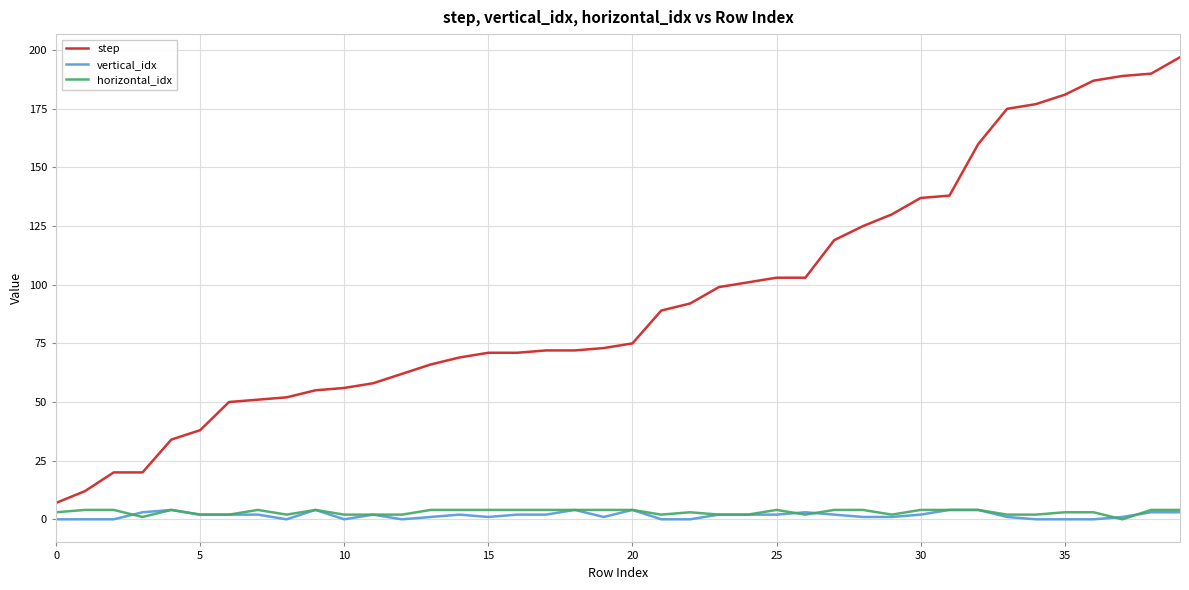

True or false: step and vertical_idx cross at least once.

False